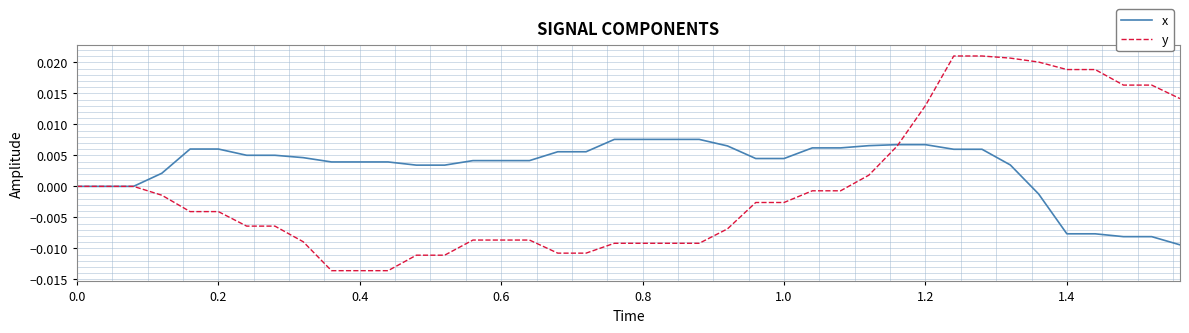

Which series has the widest spread of values?

y